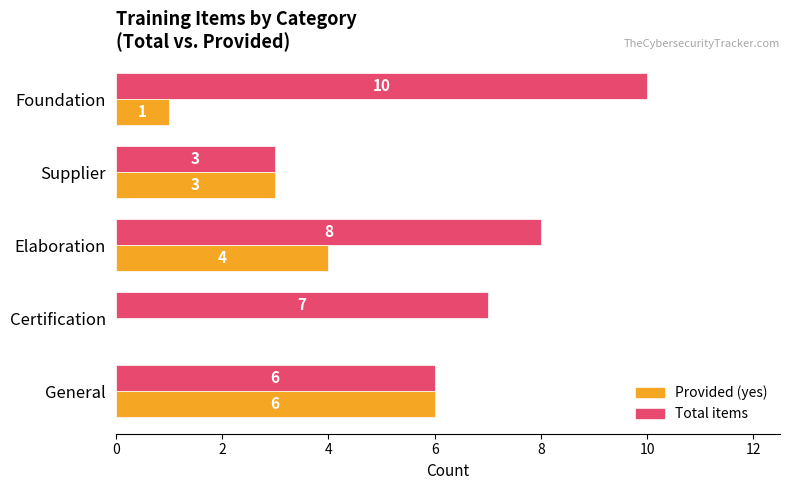

What value does the Provided (yes) series have at General?

6